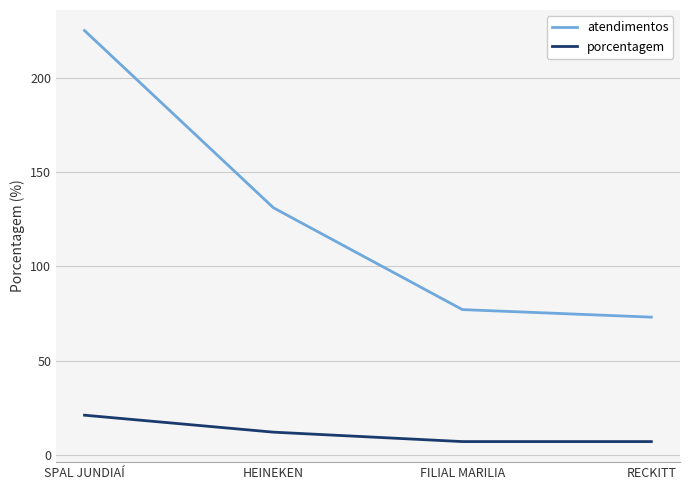

At HEINEKEN, list the series in order from largest to smallest.

atendimentos, porcentagem